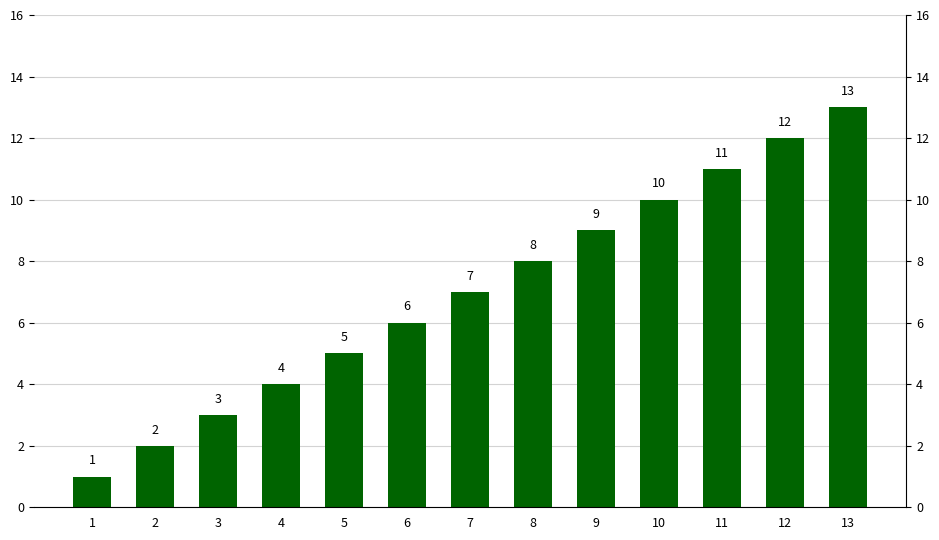

At which label is the value closest to 7?

7